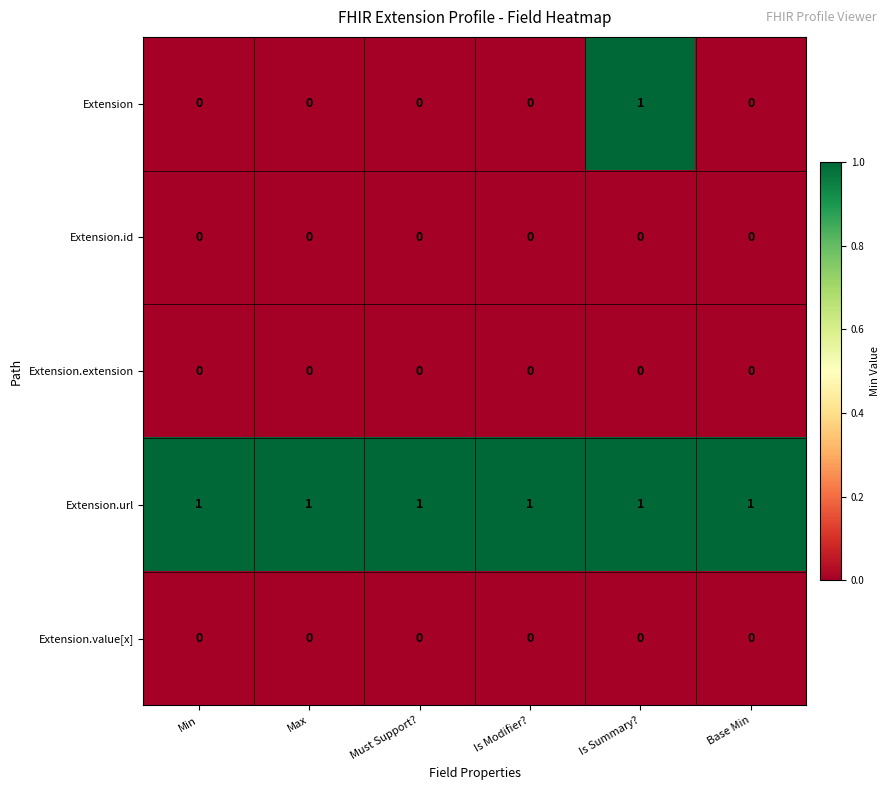

At how many categories does at least one series exceed 0?

6